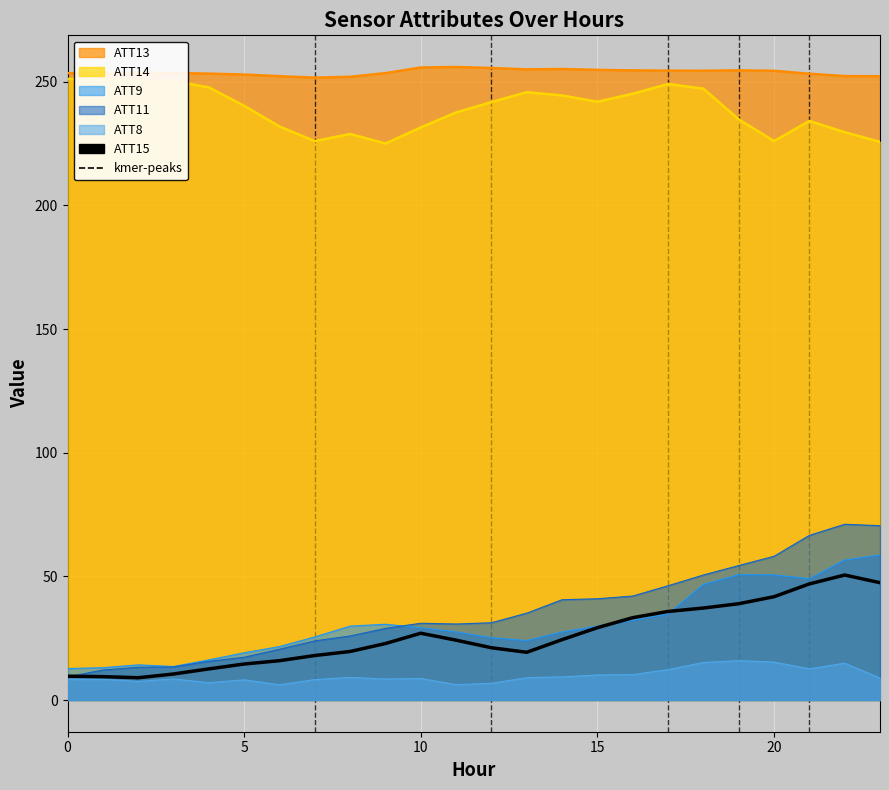

Reading right to left, transcribe all the data shown in this chart.

ATT8: 23=8.9	22=14.9	21=12.6	20=15.3	19=15.9	18=15.2	17=12.3	16=10.3	15=10.1	14=9.4	13=9.0	12=6.8	11=6.2	10=8.7	9=8.5	8=9.2	7=8.3	6=6.2	5=8.2	4=7.0	3=8.5	2=7.5	1=8.4	0=8.4
ATT9: 23=58.6	22=56.6	21=49.1	20=50.6	19=50.7	18=46.8	17=34.8	16=32.3	15=29.9	14=27.6	13=24.1	12=25.2	11=27.6	10=29.2	9=30.7	8=29.9	7=25.5	6=21.6	5=19.1	4=16.3	3=13.6	2=14.2	1=13.1	0=12.7
ATT11: 23=70.5	22=71.1	21=66.6	20=58.1	19=54.4	18=50.6	17=46.2	16=42.1	15=41.0	14=40.6	13=35.1	12=31.3	11=30.7	10=31.0	9=29.0	8=25.9	7=23.9	6=20.5	5=17.3	4=15.7	3=13.4	2=13.2	1=12.1	0=9.4
ATT13: 23=252.2	22=252.3	21=253.2	20=254.4	19=254.6	18=254.4	17=254.4	16=254.6	15=254.8	14=255.1	13=255.0	12=255.5	11=255.9	10=255.7	9=253.4	8=252.0	7=251.6	6=252.2	5=252.9	4=253.2	3=253.5	2=253.6	1=253.4	0=253.4
ATT14: 23=225.7	22=229.6	21=234.1	20=226.0	19=234.7	18=247.2	17=249.1	16=245.1	15=241.9	14=244.4	13=245.7	12=241.7	11=237.6	10=231.5	9=225.0	8=228.9	7=226.0	6=231.9	5=240.2	4=247.7	3=250.2	2=250.2	1=250.9	0=251.1
ATT15: 23=47.5	22=50.5	21=47.0	20=41.8	19=39.0	18=37.2	17=35.8	16=33.3	15=29.3	14=24.4	13=19.3	12=21.2	11=24.2	10=27.0	9=22.9	8=19.6	7=18.0	6=15.9	5=14.6	4=12.6	3=10.5	2=9.0	1=9.5	0=9.7